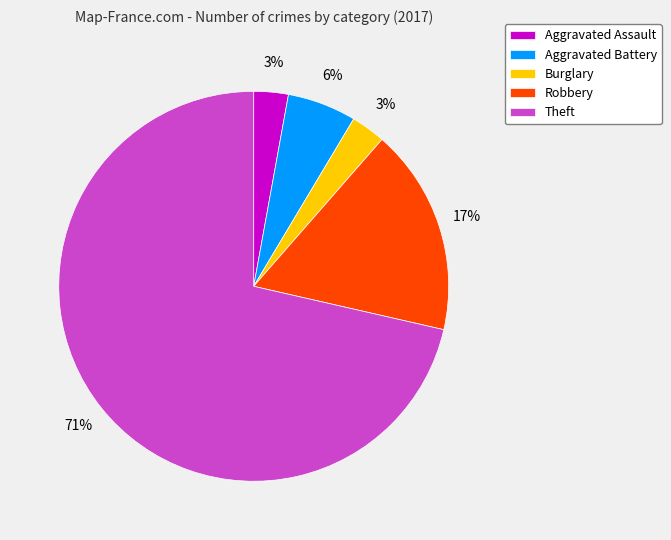

Is it true that Burglary is 17% of the pie?

False